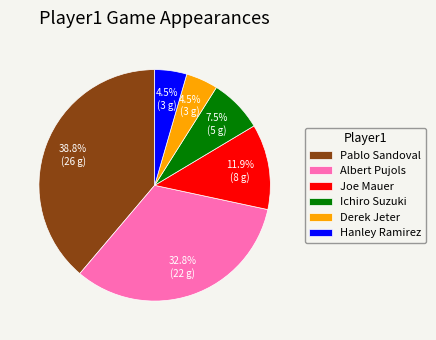

To the nearest percent, what is the combined percentage of Derek Jeter and Pablo Sandoval?

43%